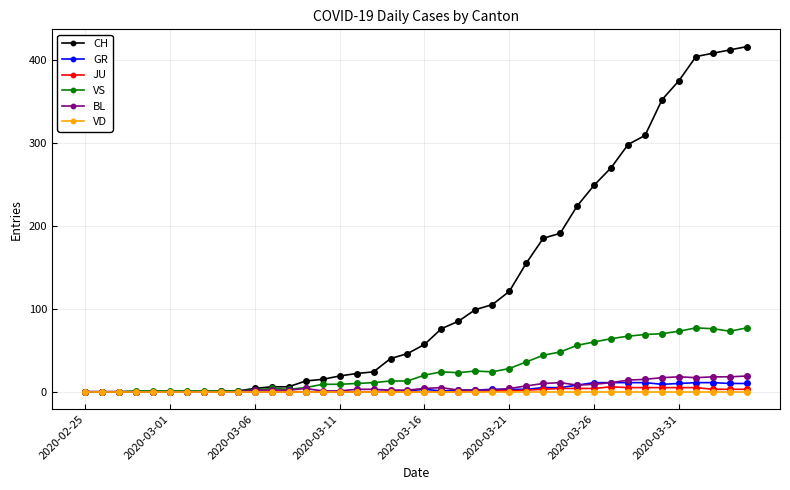

What is the difference between the maximum and minimum values in the GR series?

11